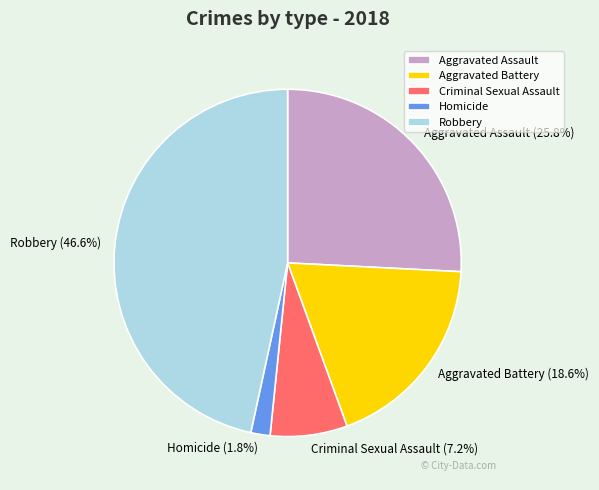

Rank the categories by value from highest to lowest.

Robbery, Aggravated Assault, Aggravated Battery, Criminal Sexual Assault, Homicide